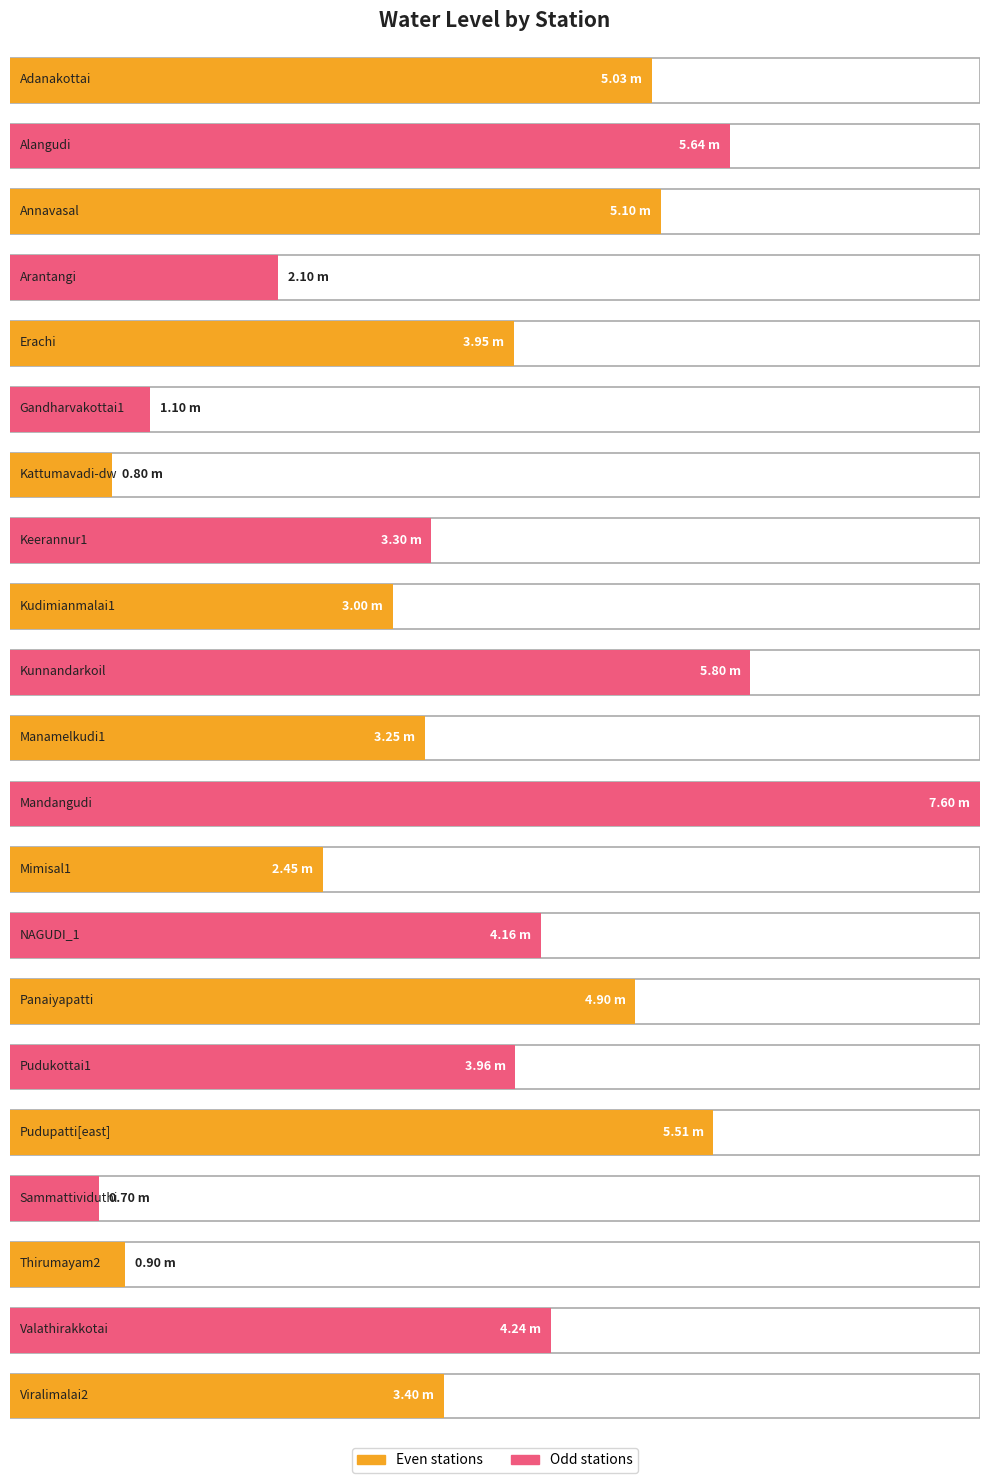

What is the maximum value shown in the chart?

7.6